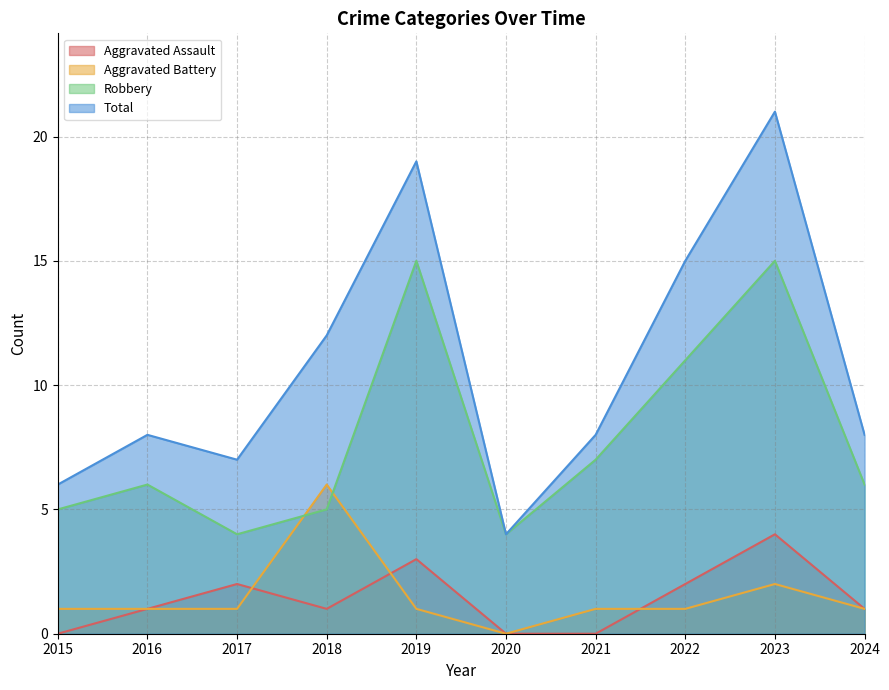

What is the spread (max minus min) of values at 2019?

18